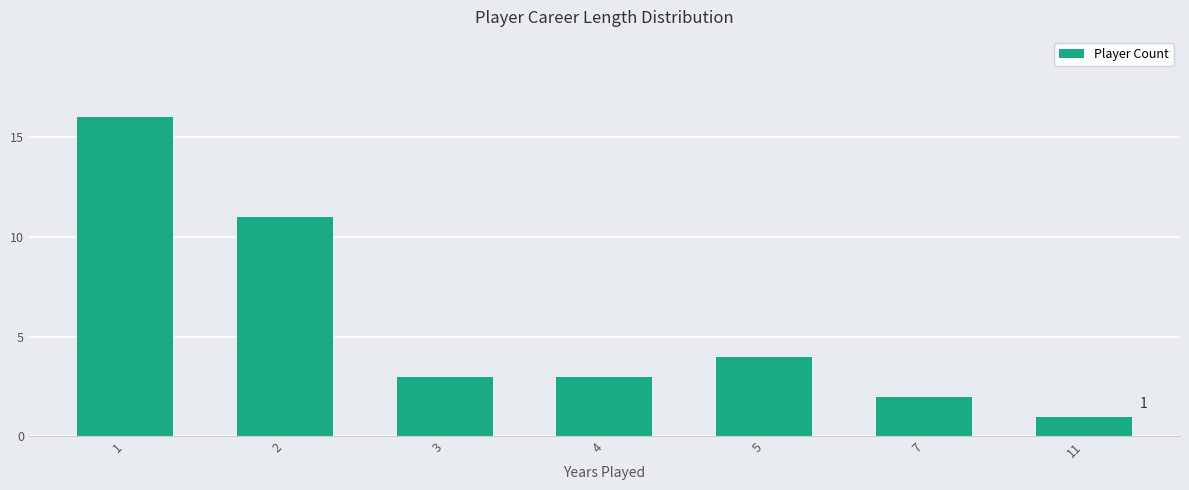

Reading right to left, extract all data points from this chart.

11=1	7=2	5=4	4=3	3=3	2=11	1=16